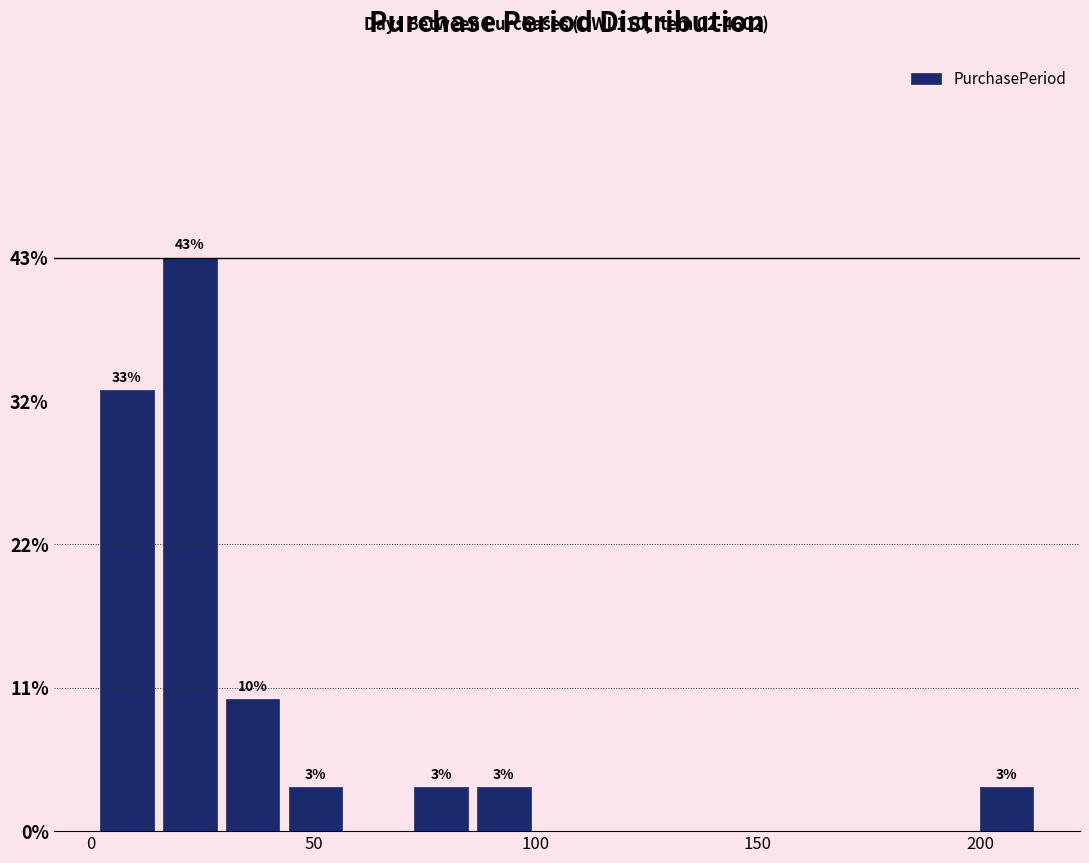

Read against the x-axis, roughly where is the centre of the tallest bar?

20